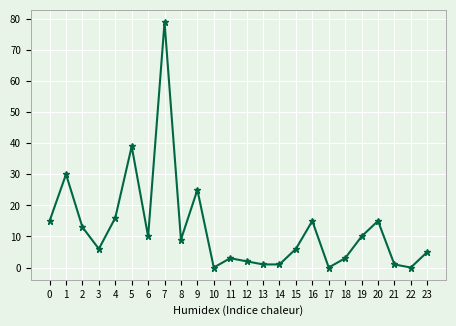

What is the value of the 20th point from the left?

10